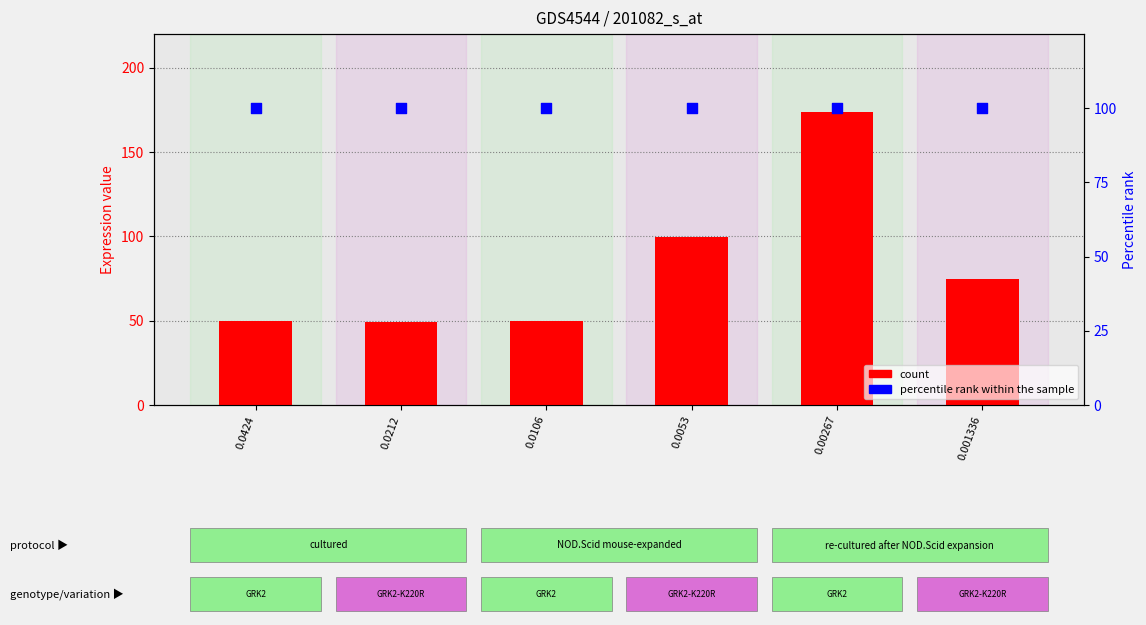

Which series has the largest total across all categories?

percentile rank within the sample